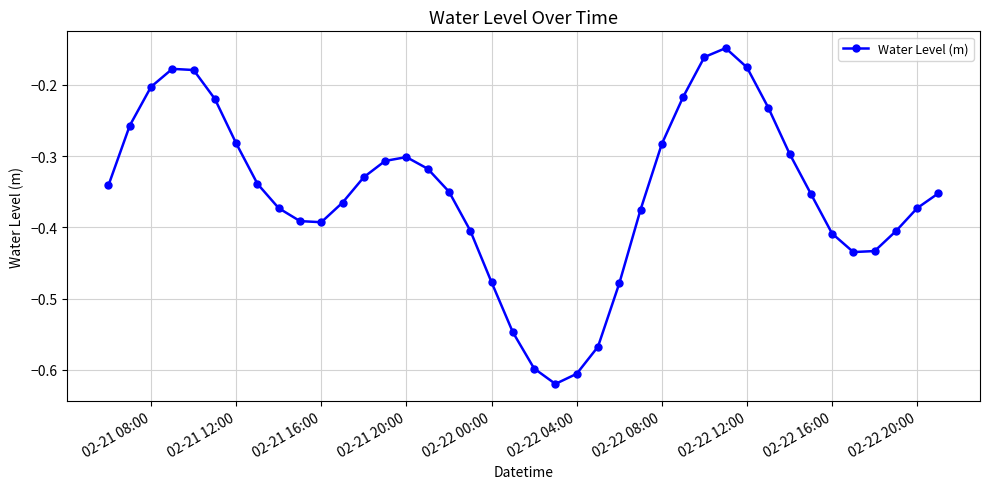

How many interior local valleys (lower than both neighbors) does the data have?

3